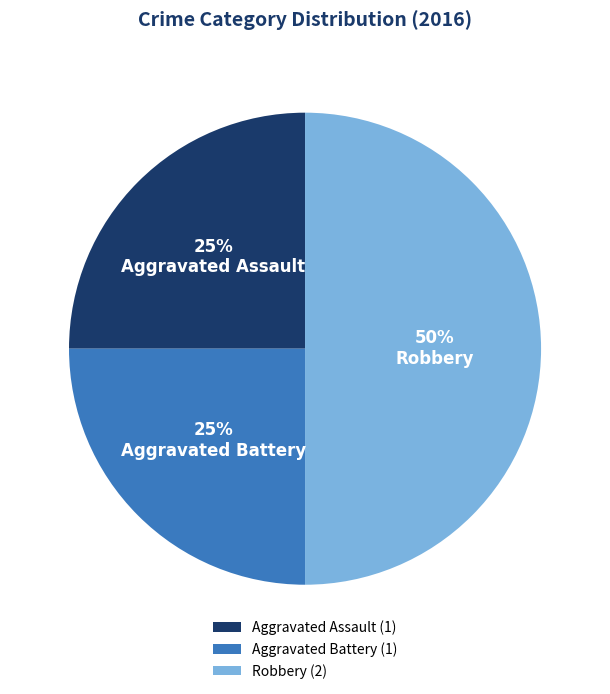

To the nearest percent, what portion does Aggravated Assault represent?

25%